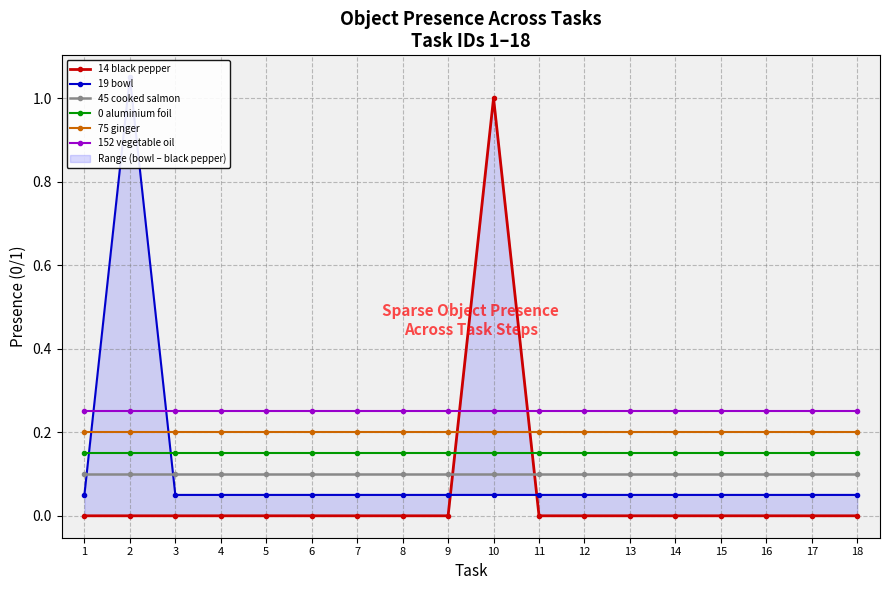

The value of 14 black pepper at 15 is -0.6. True or false?

False